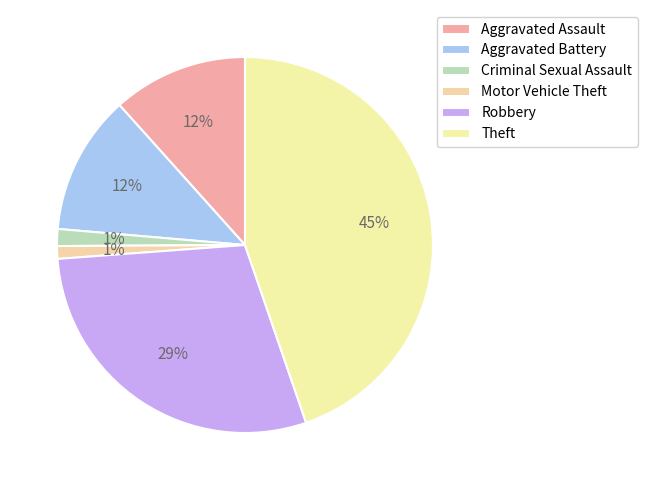

To the nearest percent, what percentage of the pie is Criminal Sexual Assault?

1%